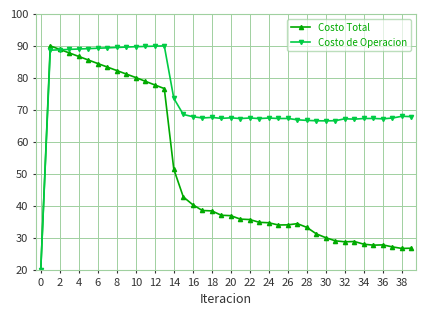

Which series has the largest total across all categories?

Costo de Operacion